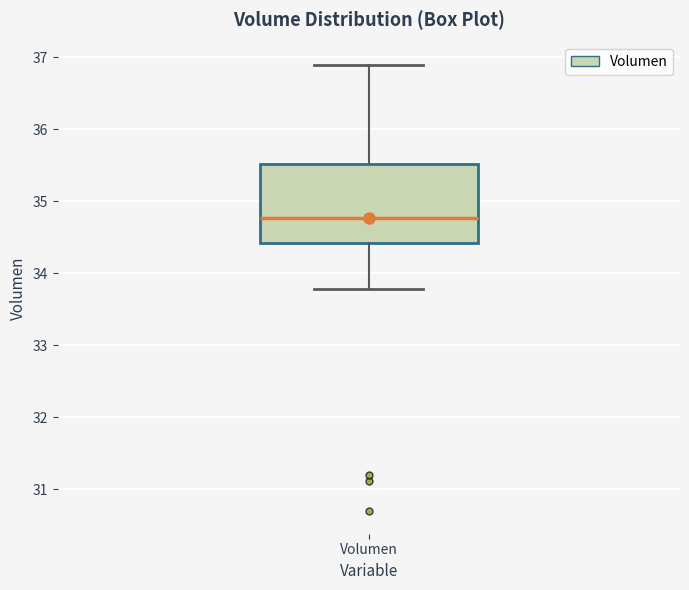

Where is the lower edge of the box for Volumen on the y-axis? The values are not printed on the chart, so give them approximately, as read against the axis.

34.4